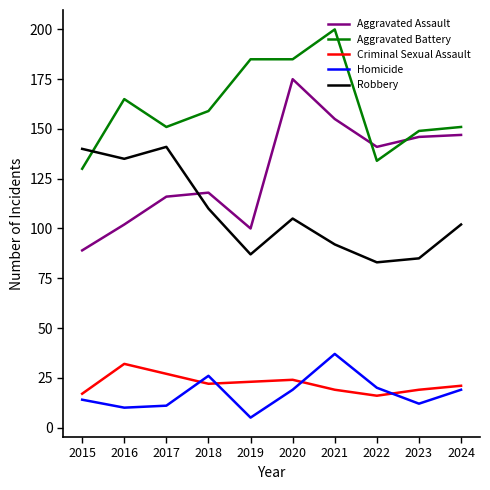

True or false: Aggravated Assault and Aggravated Battery cross at least once.

True